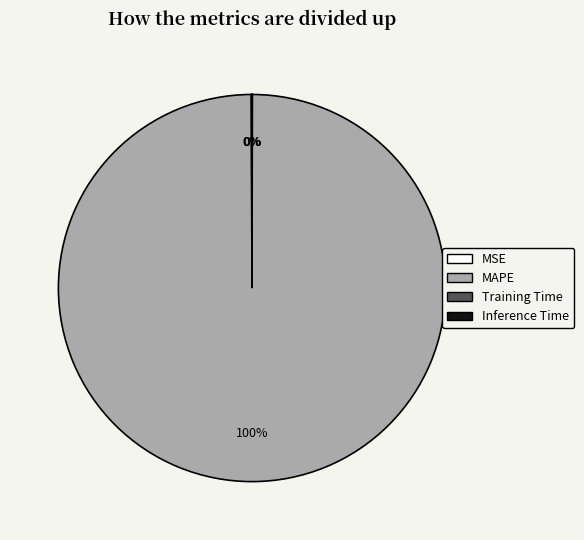

The MAPE slice represents 100% of the pie. True or false?

True